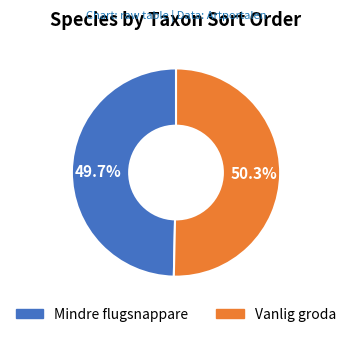

To the nearest percent, what is the difference between the Vanlig groda and Mindre flugsnappare slice percentages?

1%